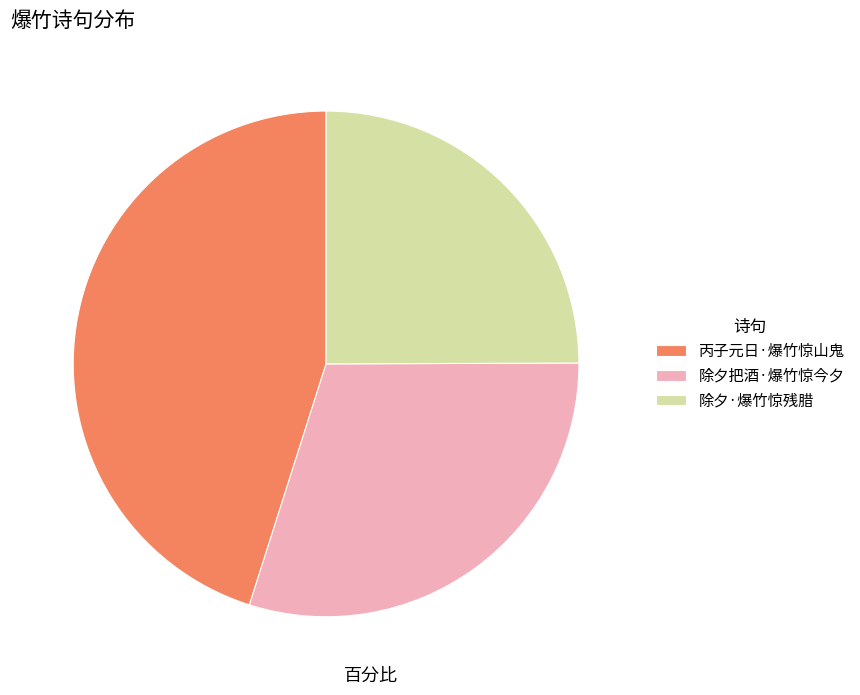

Count the number of slices in the pie.

3